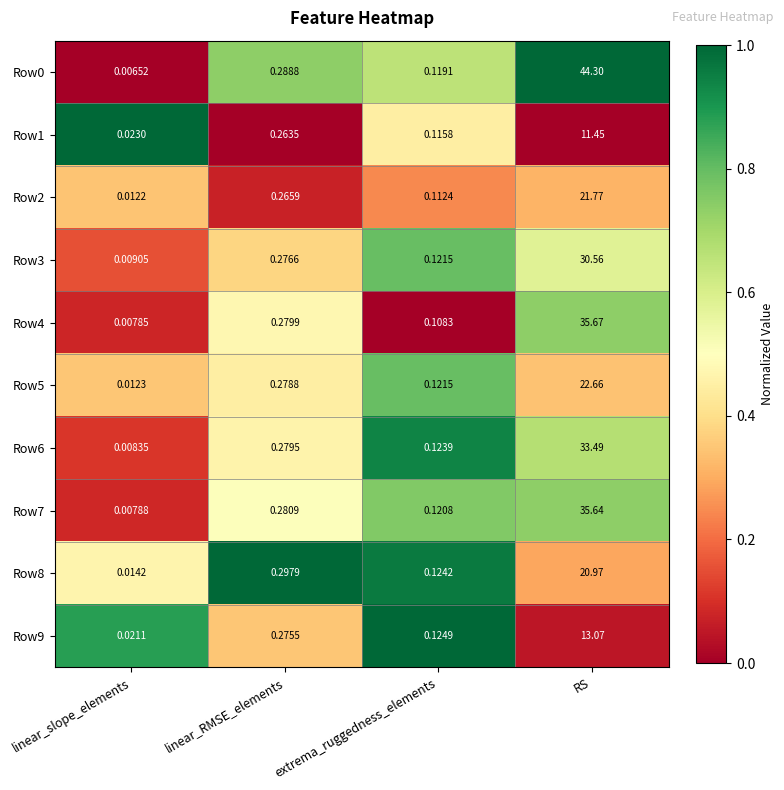

Rank the categories by Row7 value from lowest to highest.

linear_slope_elements, extrema_ruggedness_elements, linear_RMSE_elements, RS